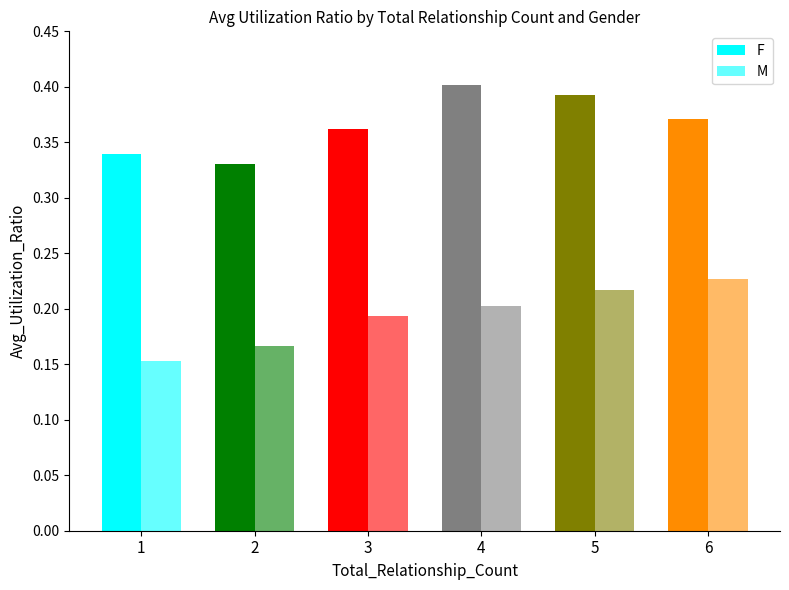

How many bars are there in total?

12